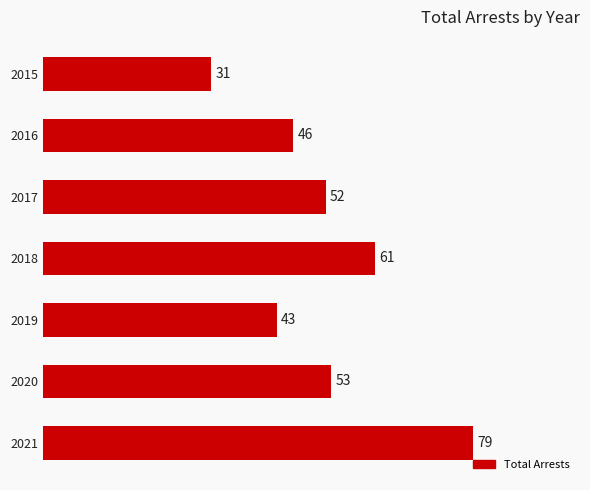

What is the value of the 2nd bar from the top?

46